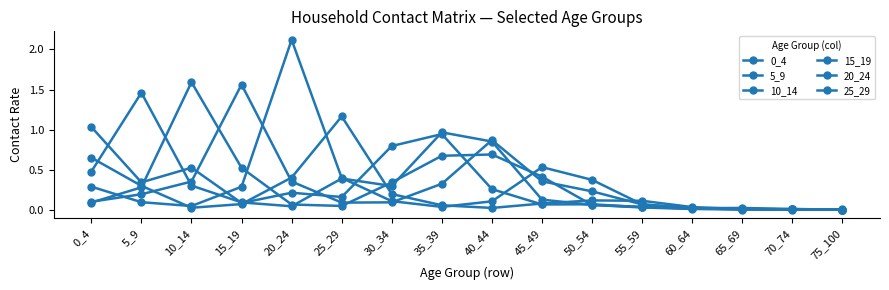

Is it true that 20_24 equals 0.4 at 15_19?

False